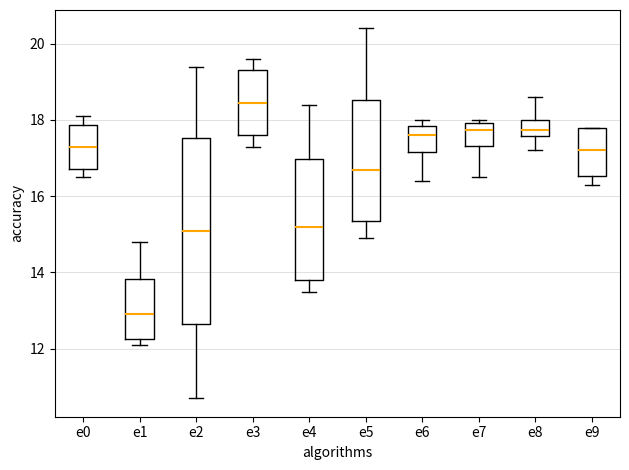

Comparing the boxes themselves (not the whiskers), which one is the tallest?

e2